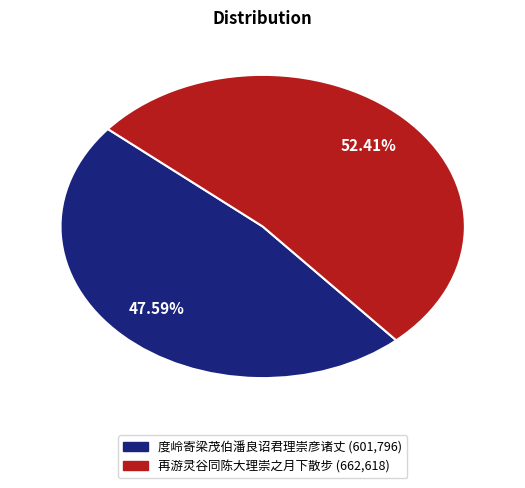

Count the number of slices in the pie.

2